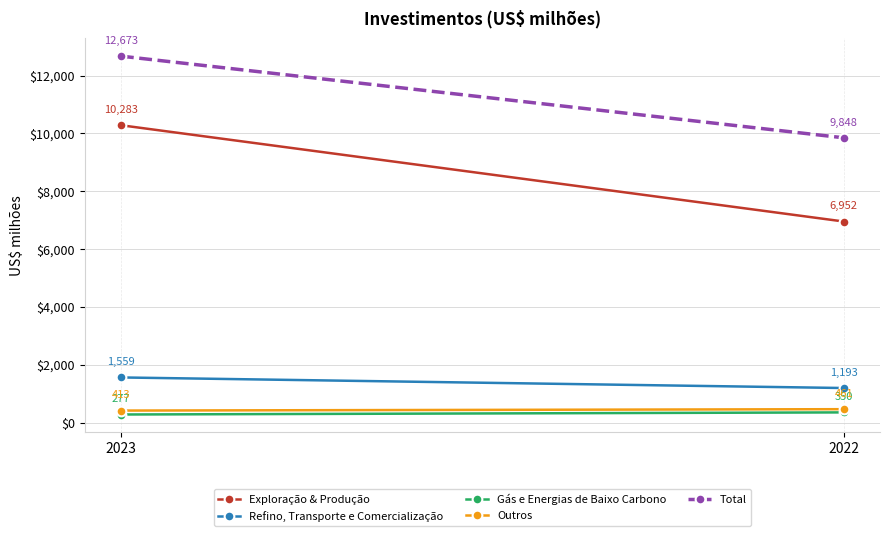

What is the value of the Outros point at the 1st from the left?

413